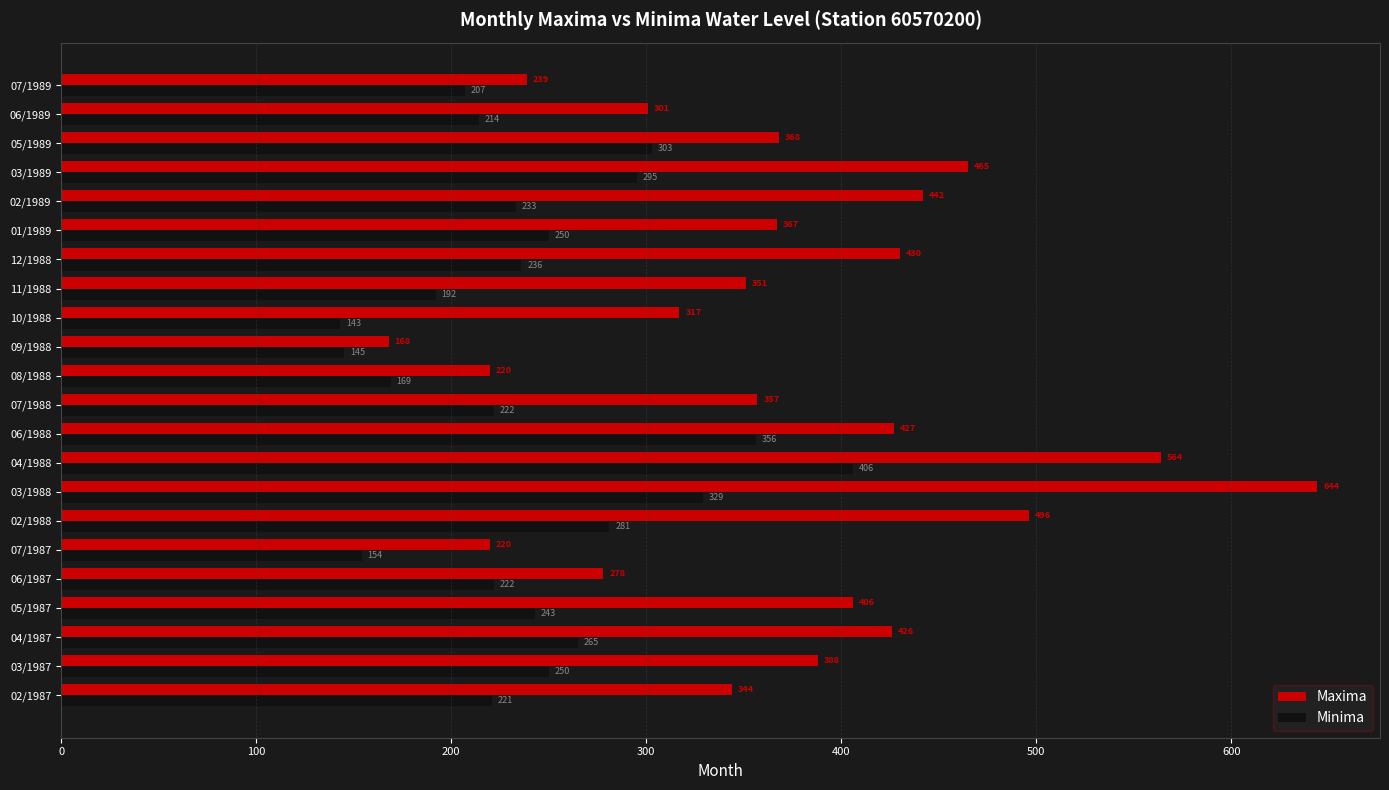

How many series are shown in this chart?

2